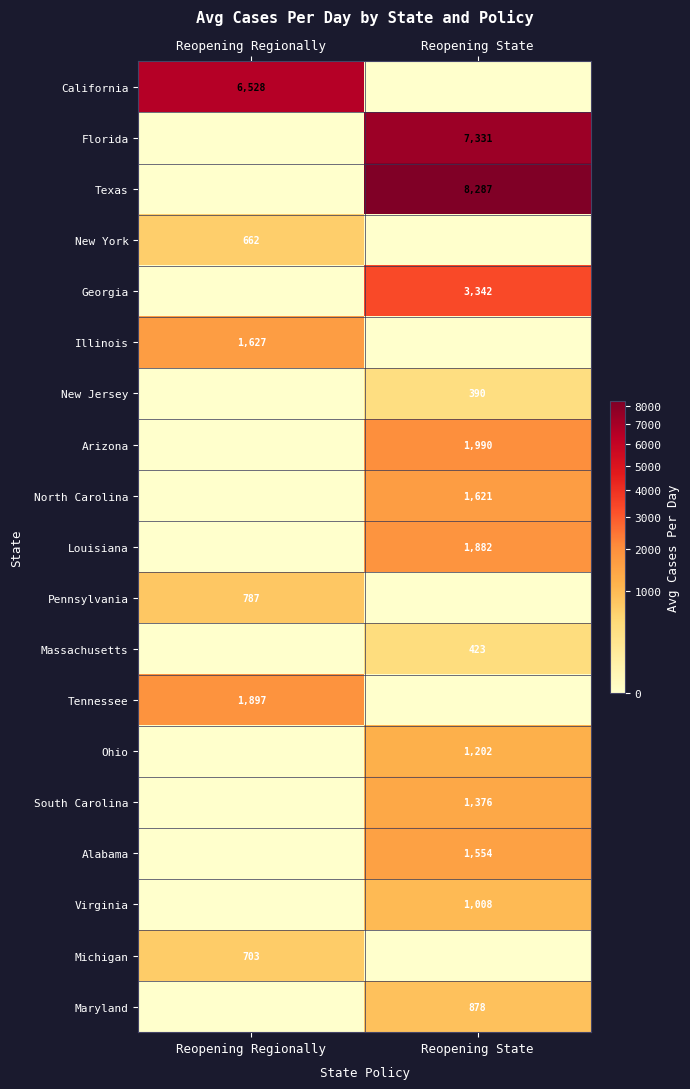

The Maryland series shows 1525 at Reopening State. True or false?

False